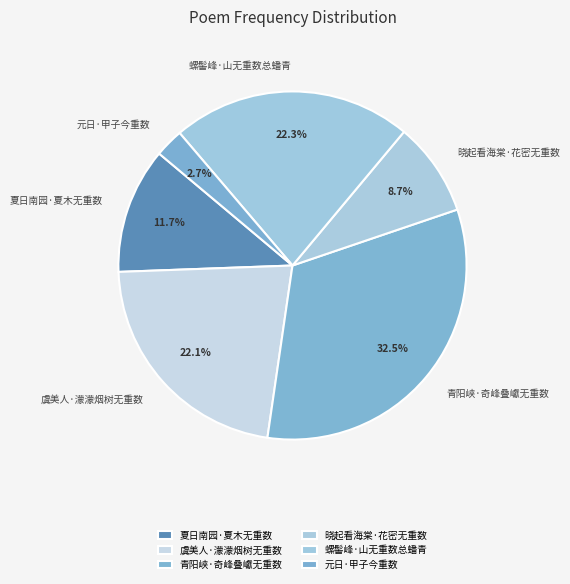

Combined, what portion of the pie is 夏日南园·夏木无重数 and 晓起看海棠·花密无重数?

20.4%